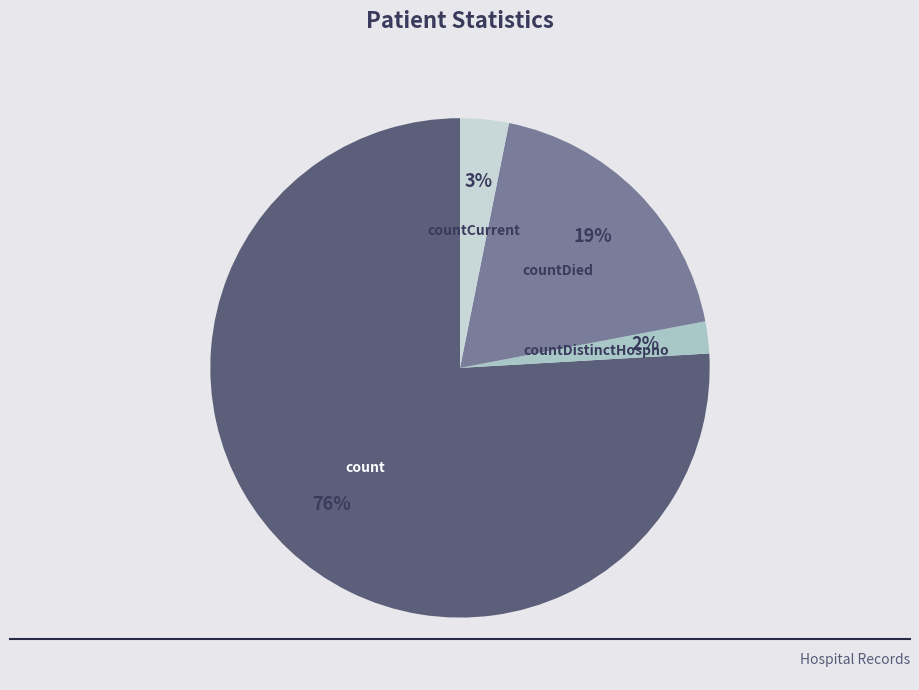

Rank the categories by value from lowest to highest.

countDistinctHospno, countCurrent, countDied, count